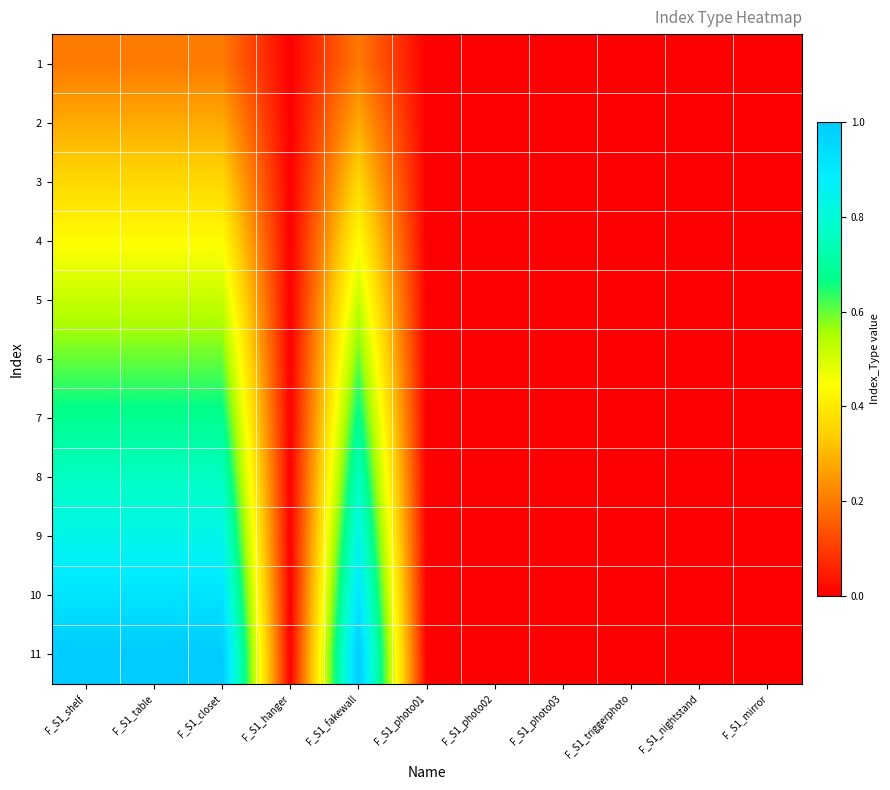

How many series are shown in this chart?

11